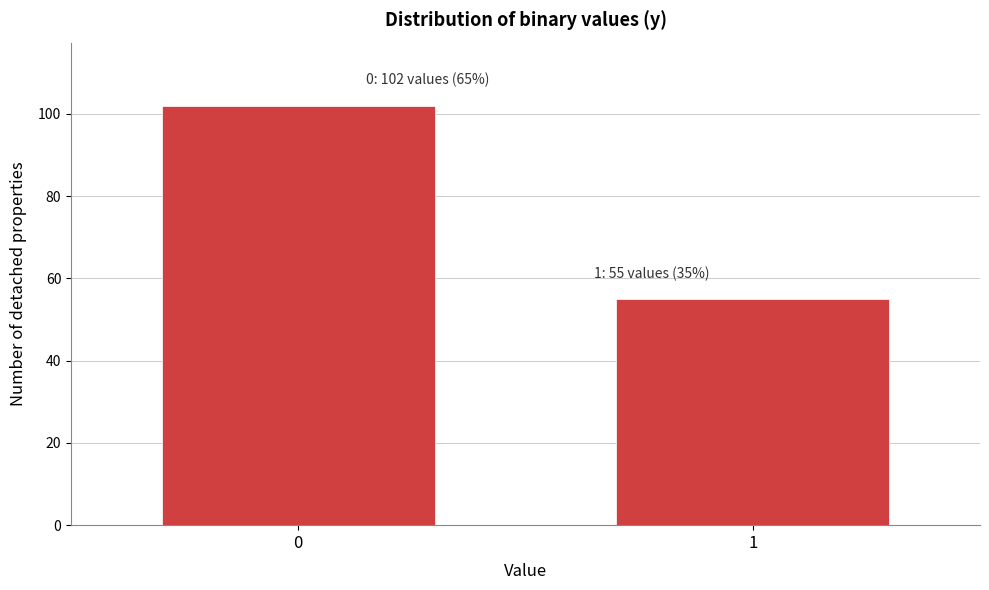

Reading left to right, what are all the values shown in this chart?

102	55